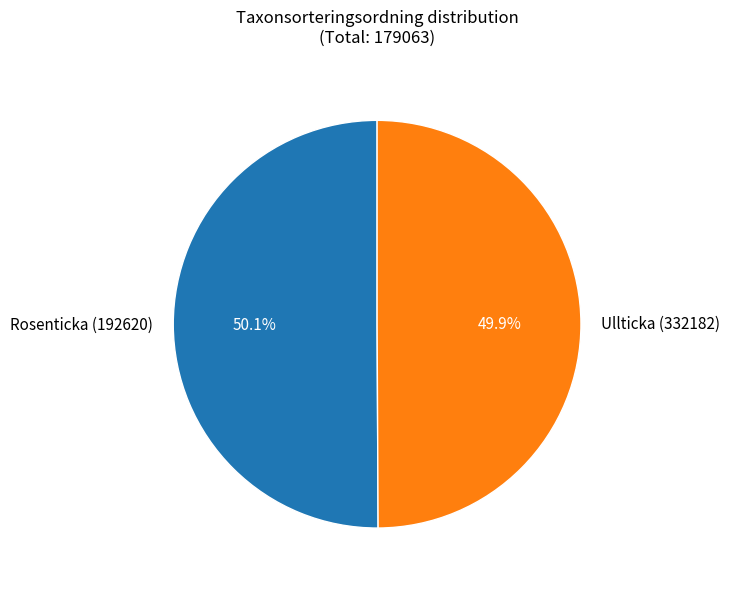

What is the ratio of the value at Ullticka (332182) to the value at Rosenticka (192620)?

1.0